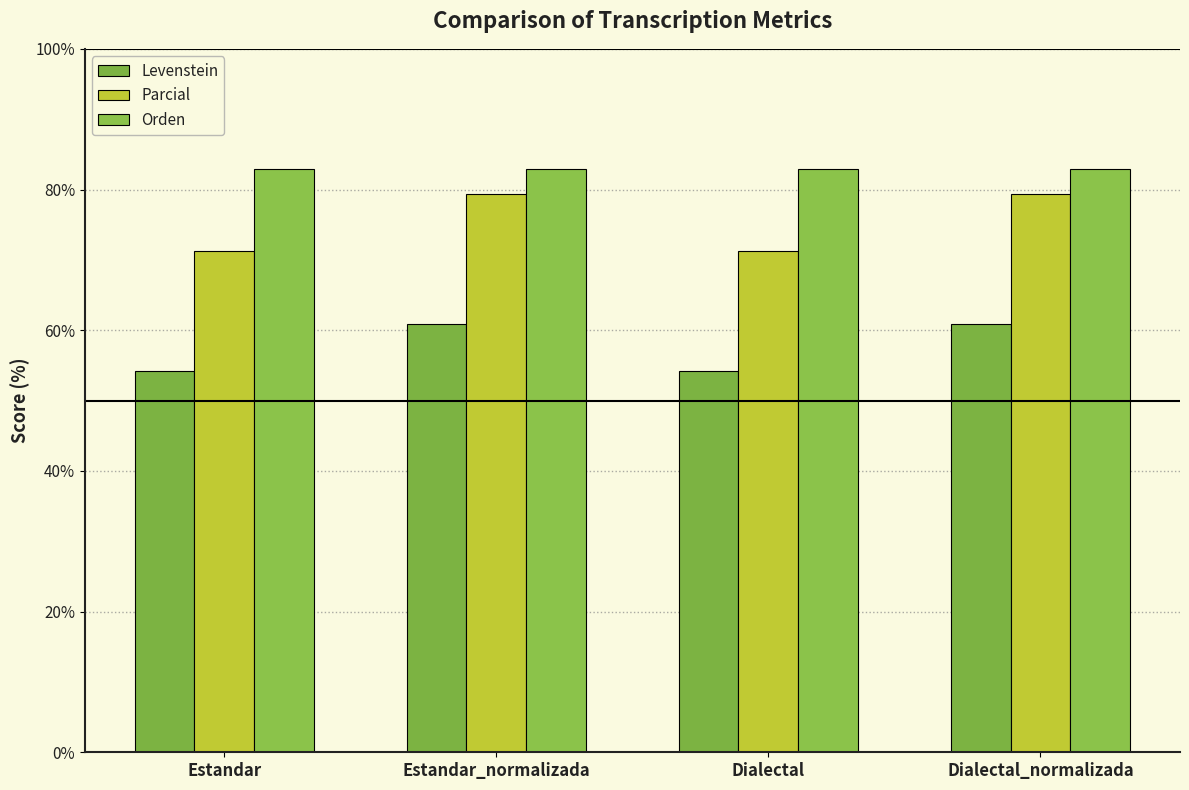

Is the value of Parcial at Dialectal greater than the value of Levenstein at Dialectal_normalizada?

Yes